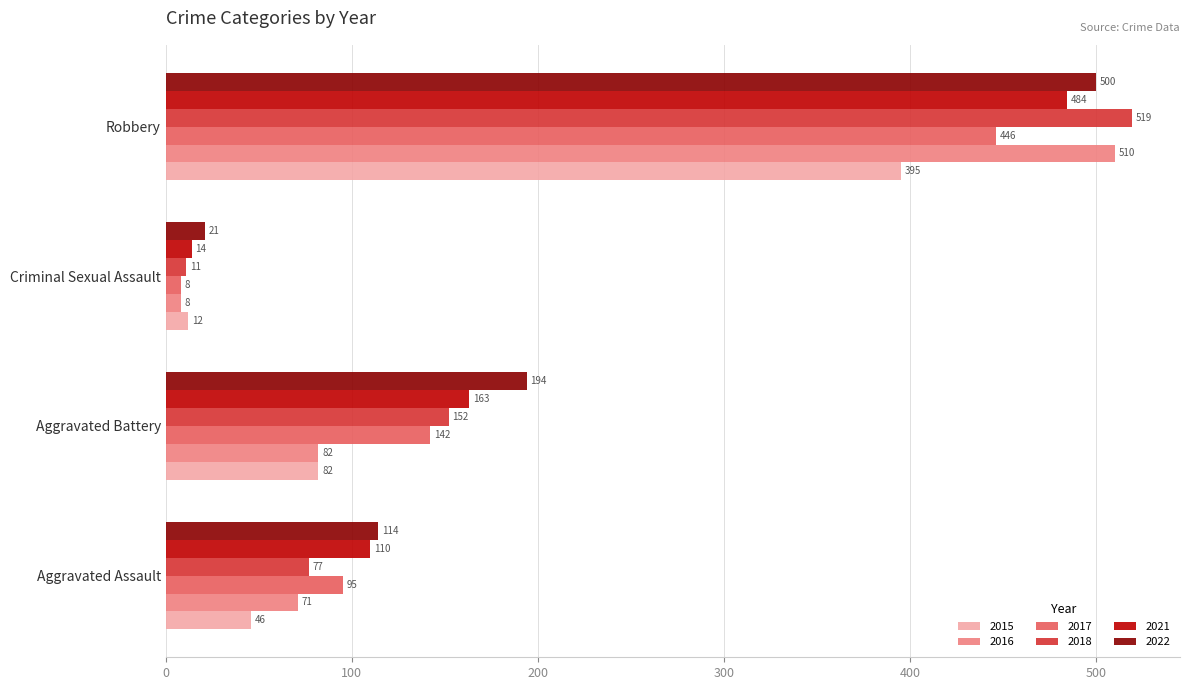

True or false: 2016 has a value of 8 at Criminal Sexual Assault.

True